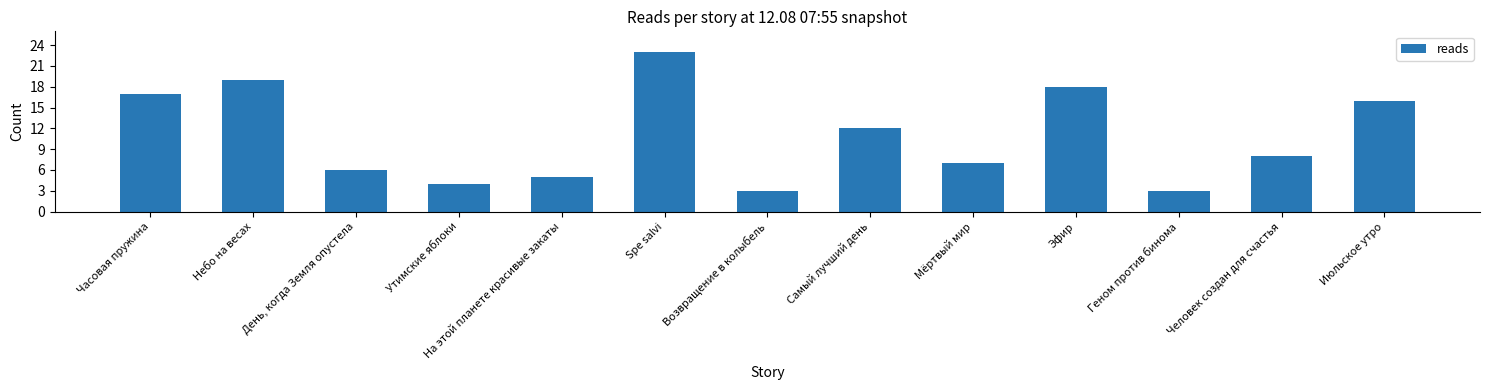

The chart shows a value of 3 at Геном против бинома. True or false?

True